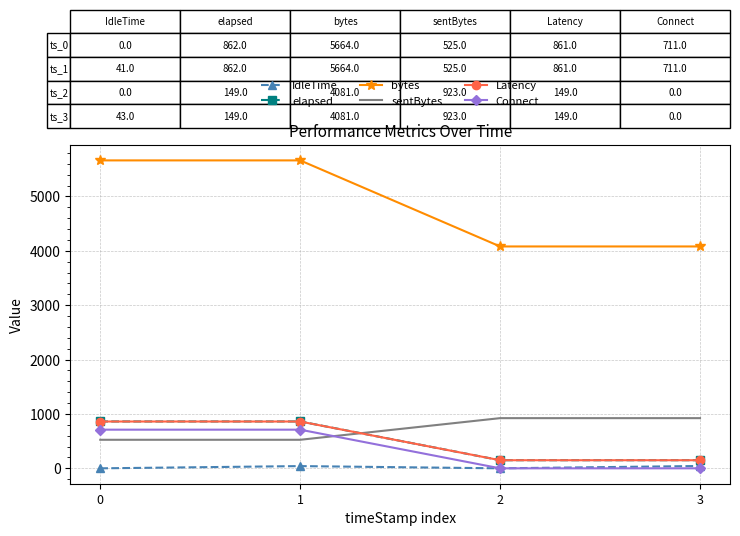

What is the difference between the bytes values at 2 and 0?

1583